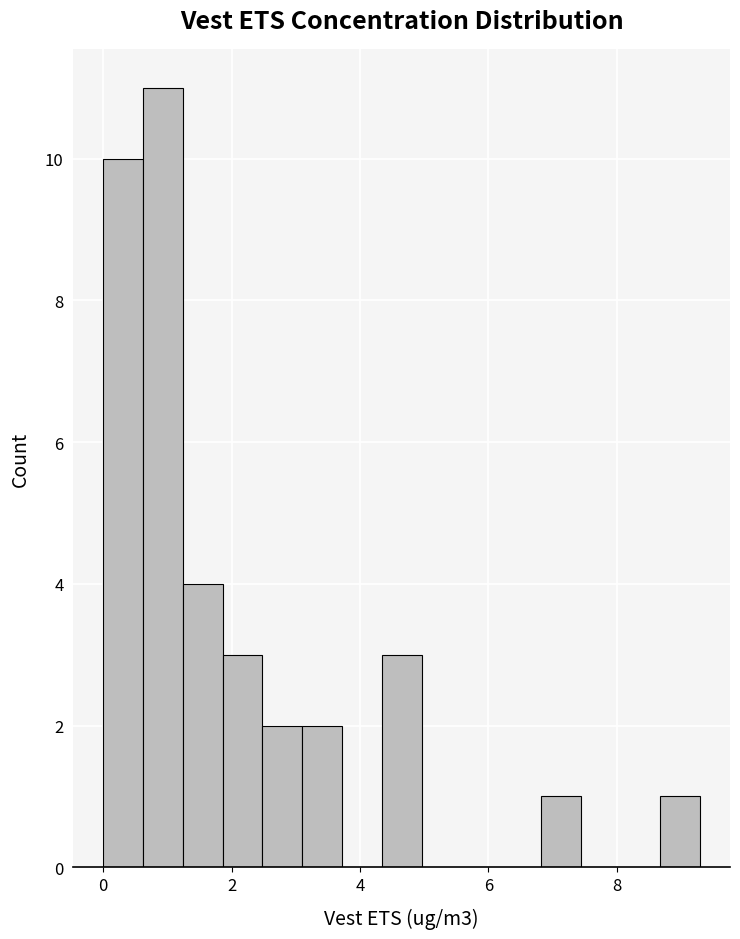

Around what value on the x-axis is the tallest bar? Give the approximate position of its centre, as read against the axis.

1.0